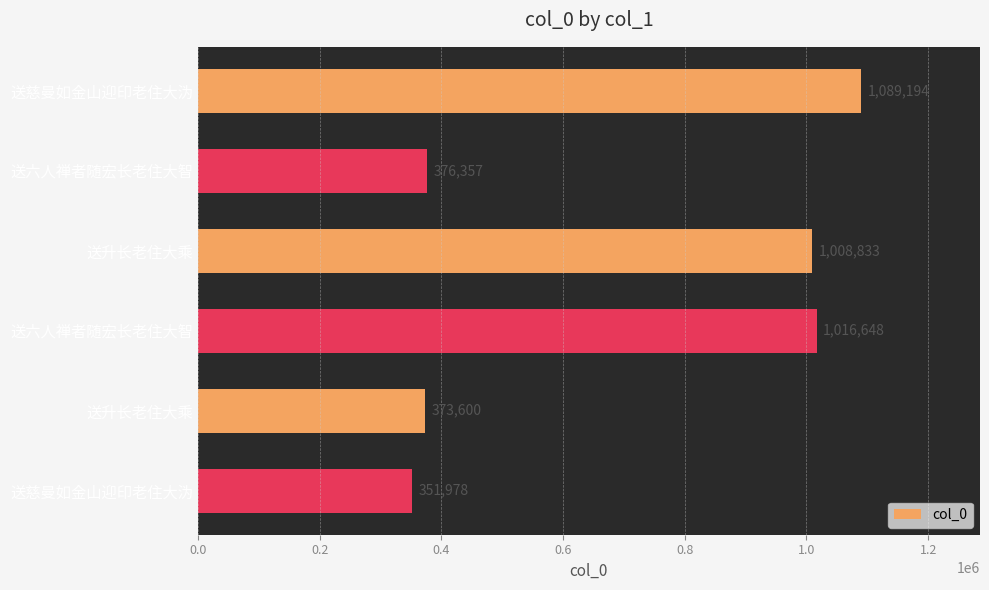

Are the bars horizontal?

Yes